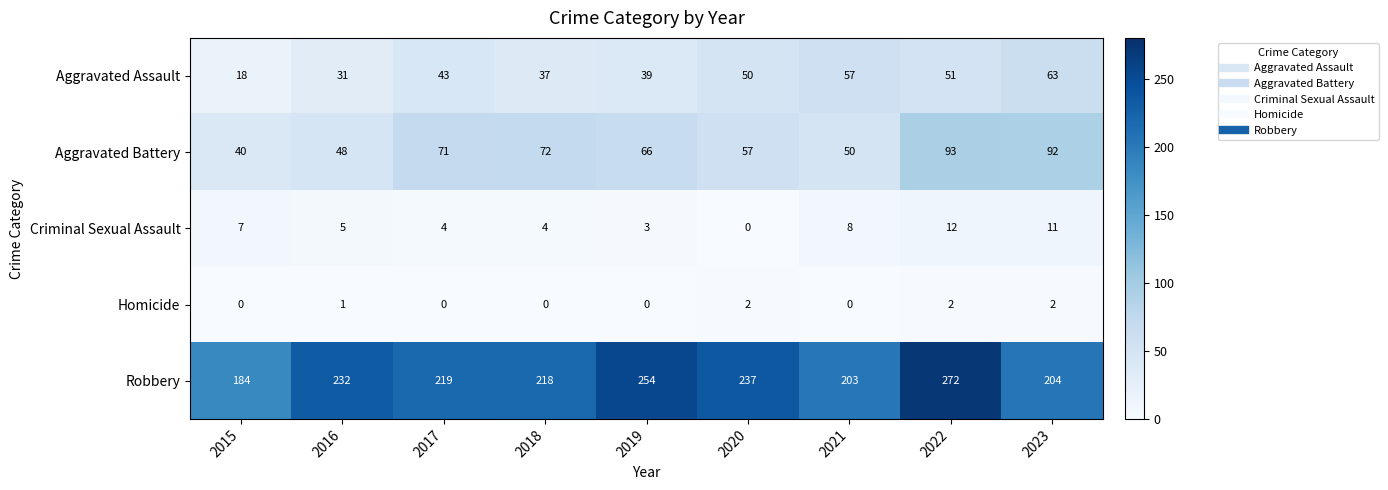

Between 2017 and 2018, which series saw the biggest shift?

Aggravated Assault